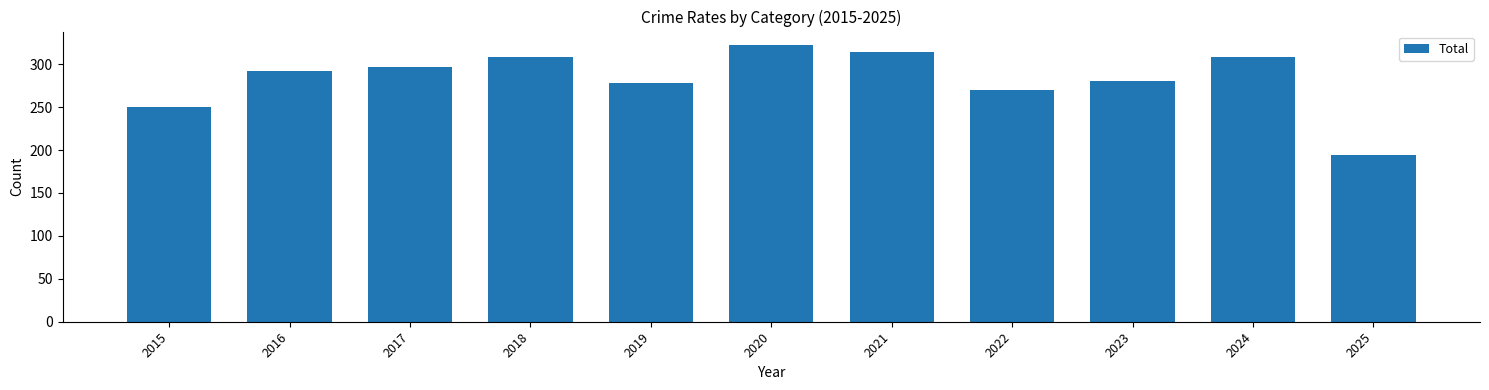

What is the value of the 4th bar from the left?

308